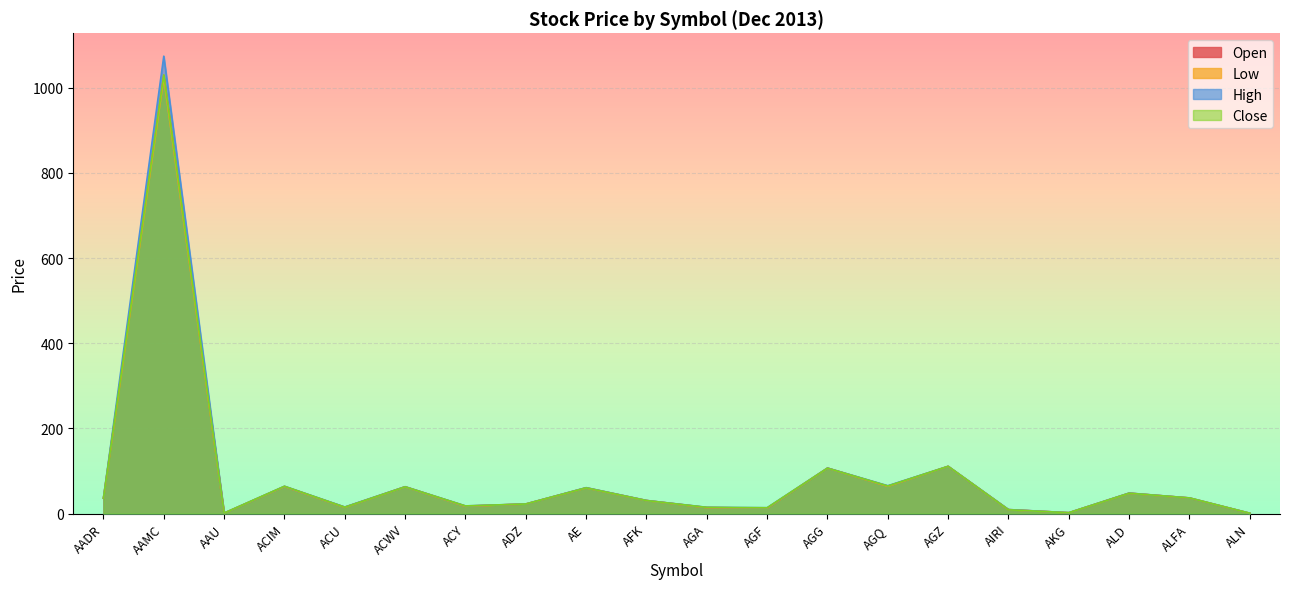

Reading right to left, transcribe all the data shown in this chart.

Open: ALN=0.7	ALFA=36.7	ALD=48.0	AKG=2.0	AIRI=9.4	AGZ=110.8	AGQ=64.4	AGG=106.8	AGF=12.8	AGA=14.1	AFK=30.8	AE=60.5	ADZ=22.5	ACY=17.5	ACWV=63.0	ACU=15.0	ACIM=63.6	AAU=1.1	AAMC=1028.9	AADR=36.3
Low: ALN=0.7	ALFA=36.5	ALD=47.8	AKG=2.0	AIRI=9.0	AGZ=110.8	AGQ=64.0	AGG=106.6	AGF=12.8	AGA=14.1	AFK=30.5	AE=60.3	ADZ=22.5	ACY=17.0	ACWV=62.6	ACU=14.7	ACIM=63.4	AAU=1.1	AAMC=1023.3	AADR=36.0
High: ALN=0.8	ALFA=36.7	ALD=48.1	AKG=2.0	AIRI=9.4	AGZ=111.0	AGQ=65.4	AGG=106.8	AGF=13.7	AGA=14.7	AFK=30.8	AE=60.9	ADZ=22.5	ACY=18.0	ACWV=63.0	ACU=15.4	ACIM=64.1	AAU=1.1	AAMC=1074.0	AADR=36.3
Close: ALN=0.8	ALFA=36.7	ALD=47.8	AKG=2.0	AIRI=9.0	AGZ=111.0	AGQ=64.8	AGG=106.7	AGF=13.7	AGA=14.6	AFK=30.6	AE=60.5	ADZ=22.5	ACY=17.9	ACWV=62.8	ACU=15.0	ACIM=64.1	AAU=1.1	AAMC=1030.0	AADR=36.0